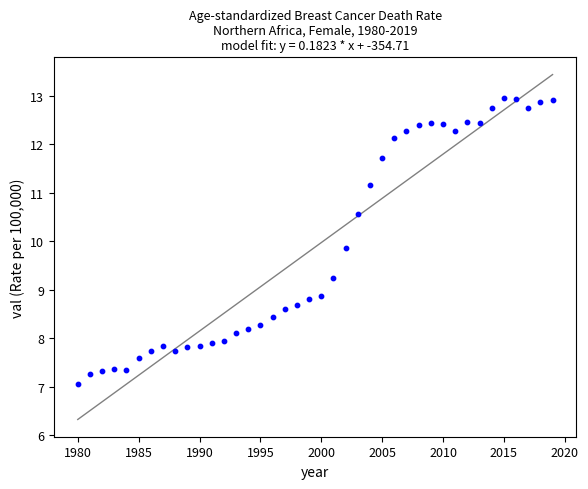

What is the range of X values (max minus min)?

39.0